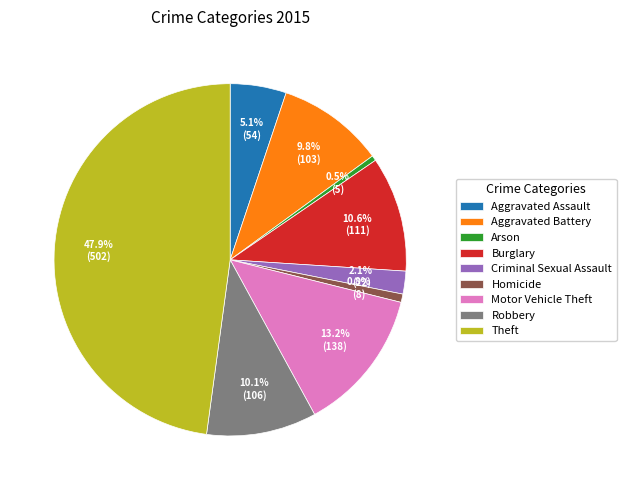

To the nearest percent, what is the average slice percentage?

11%